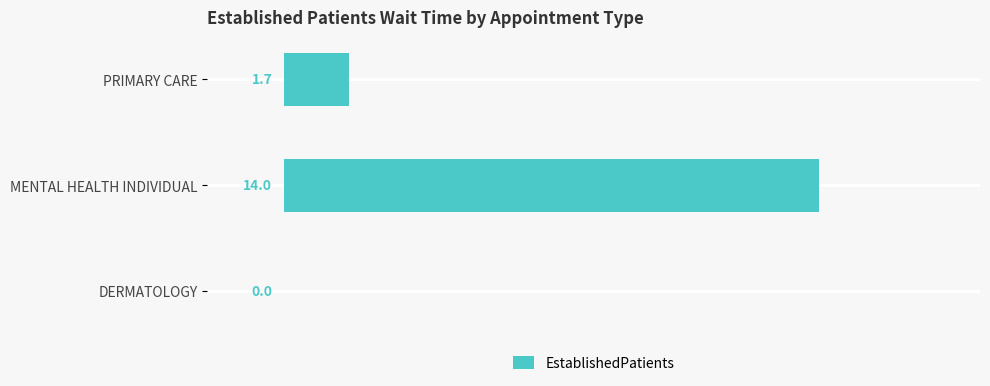

Is it true that the value at DERMATOLOGY is -8.1?

False